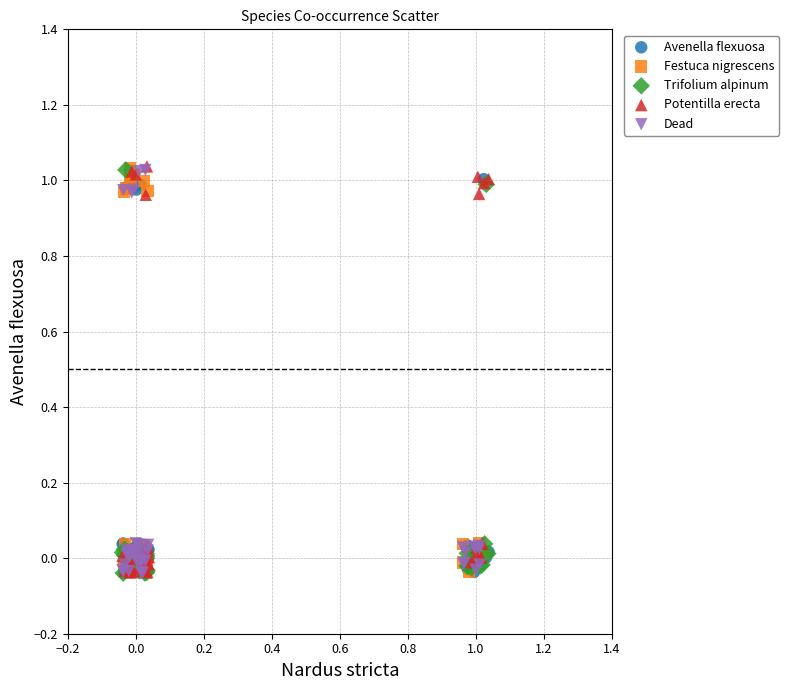

What are all the series names shown in the legend?

Avenella flexuosa, Festuca nigrescens, Trifolium alpinum, Potentilla erecta, Dead